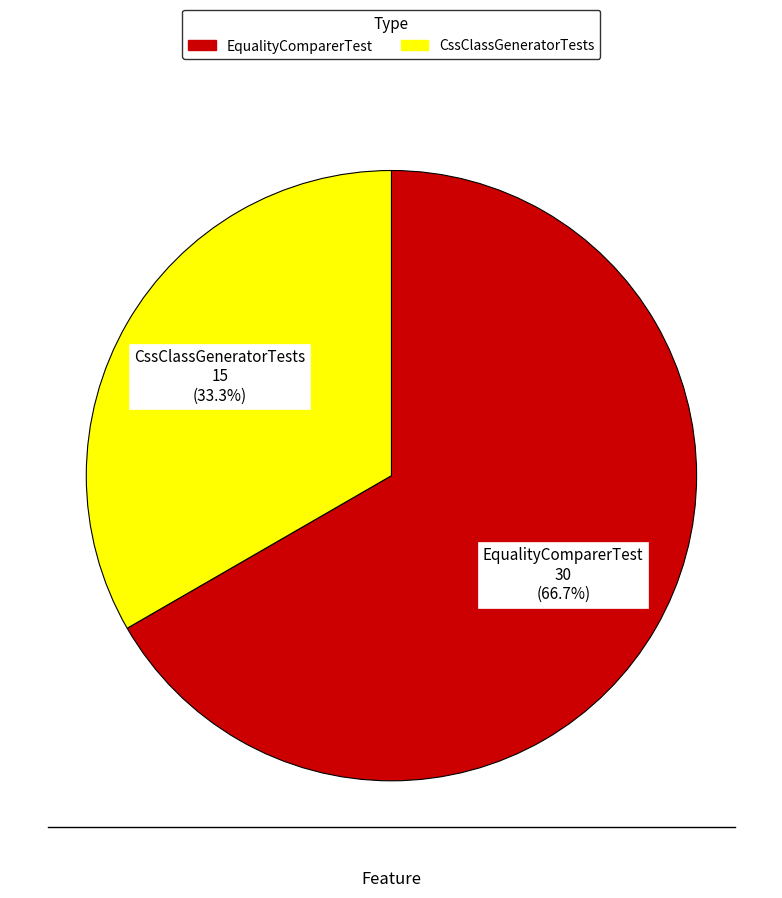

Which category has the biggest portion of the pie?

EqualityComparerTest